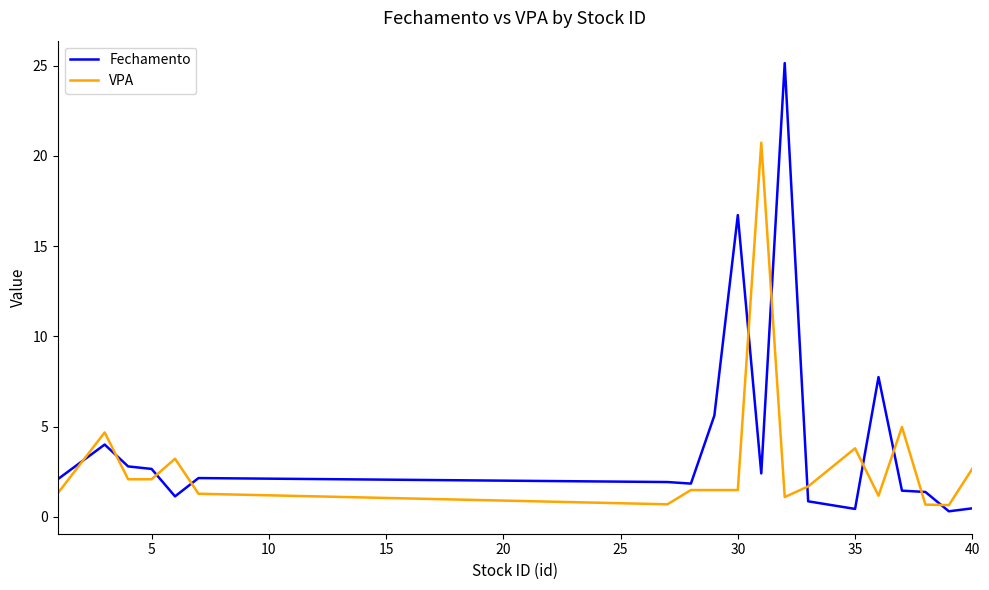

What is the difference between the maximum and minimum values in the Fechamento series?

24.8